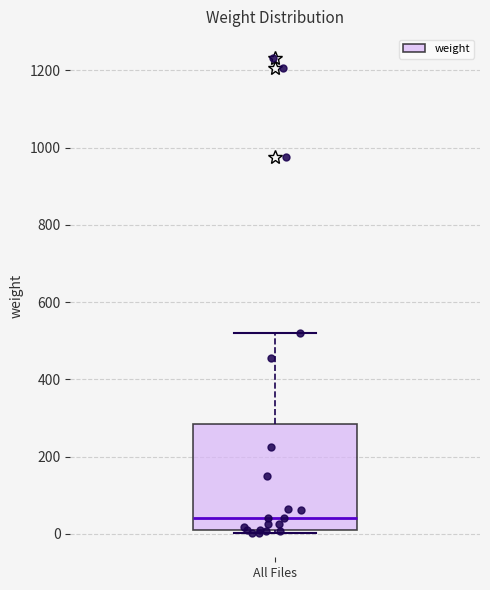

Transcribe this box plot: give where the median line is, the range the box spans, and where the two whiskers end, as read against the y-axis. The values are not printed on the chart, so give them approximately, as read against the axis.

median 40, box 20 to 280, whiskers 0 to 520